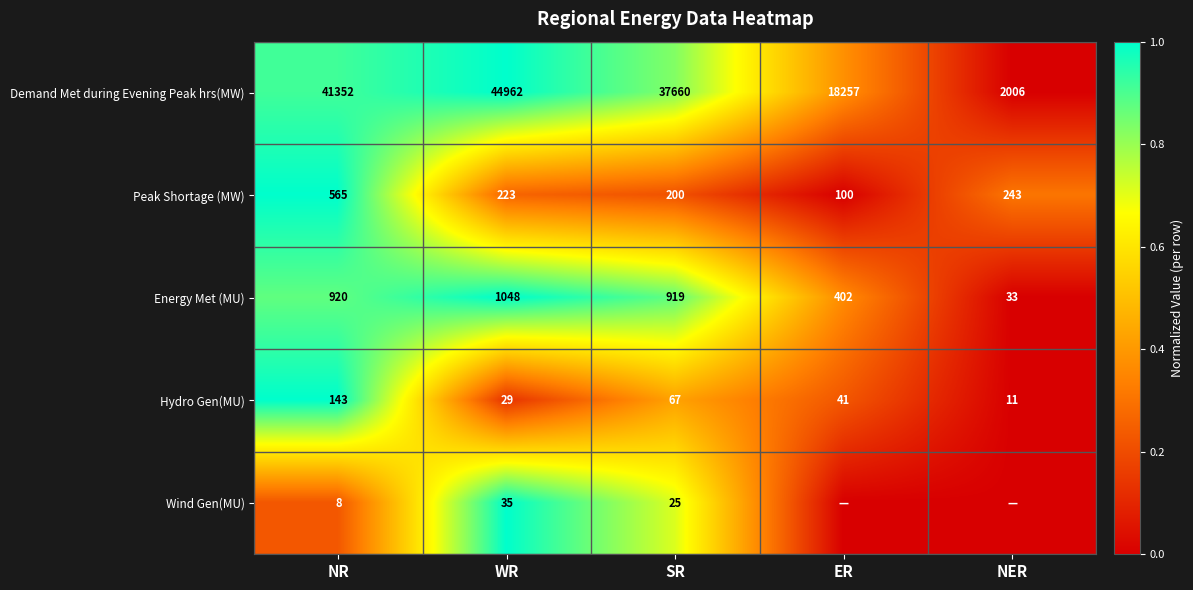

What is the total value across all series at NR?

42988